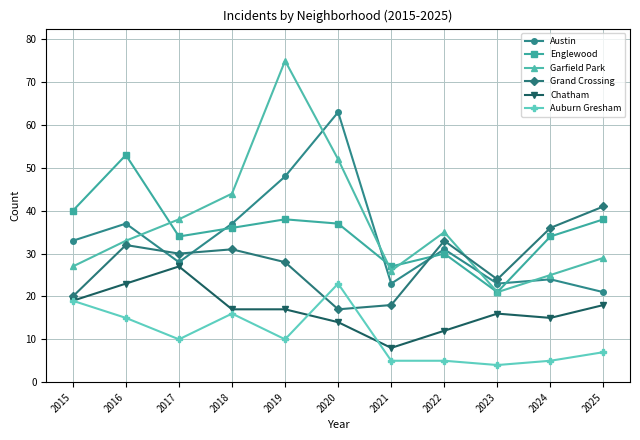

Reading right to left, list all the values displayed in this chart.

Austin: 2025=21	2024=24	2023=23	2022=31	2021=23	2020=63	2019=48	2018=37	2017=28	2016=37	2015=33
Englewood: 2025=38	2024=34	2023=21	2022=30	2021=27	2020=37	2019=38	2018=36	2017=34	2016=53	2015=40
Garfield Park: 2025=29	2024=25	2023=21	2022=35	2021=26	2020=52	2019=75	2018=44	2017=38	2016=33	2015=27
Grand Crossing: 2025=41	2024=36	2023=24	2022=33	2021=18	2020=17	2019=28	2018=31	2017=30	2016=32	2015=20
Chatham: 2025=18	2024=15	2023=16	2022=12	2021=8	2020=14	2019=17	2018=17	2017=27	2016=23	2015=19
Auburn Gresham: 2025=7	2024=5	2023=4	2022=5	2021=5	2020=23	2019=10	2018=16	2017=10	2016=15	2015=19